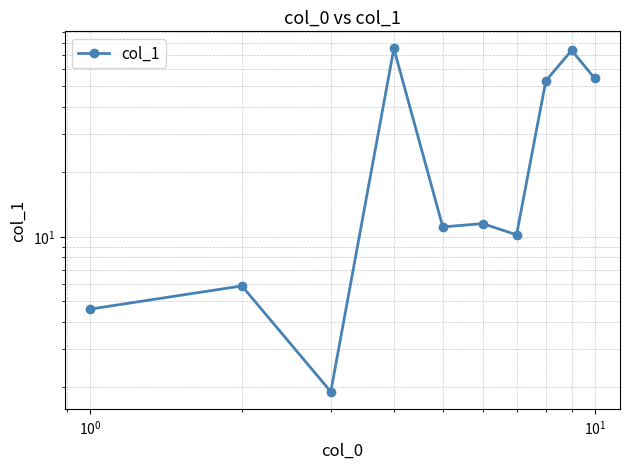

What is the sum of all values?

301.5